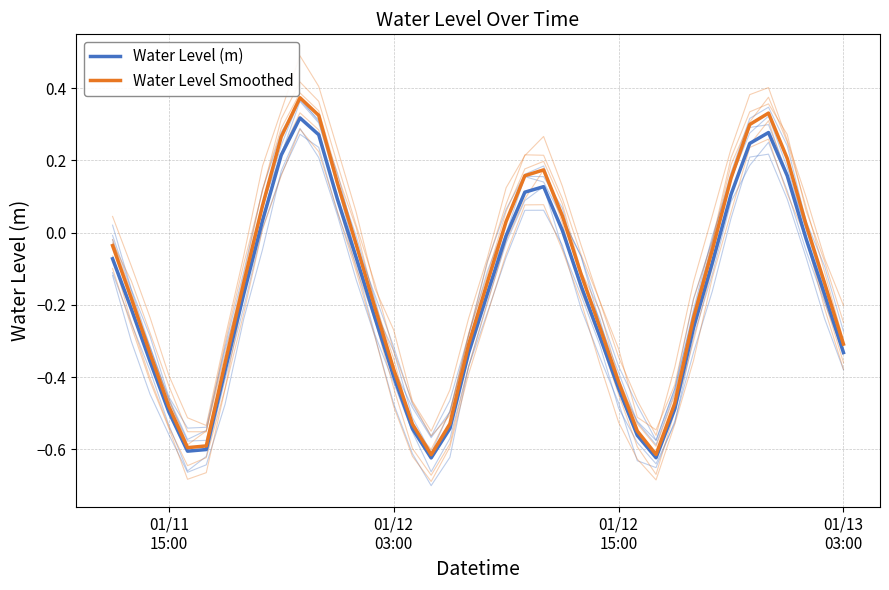

Is the value of Water Level Smoothed at 33 greater than the value of Water Level (m) at 12?

Yes